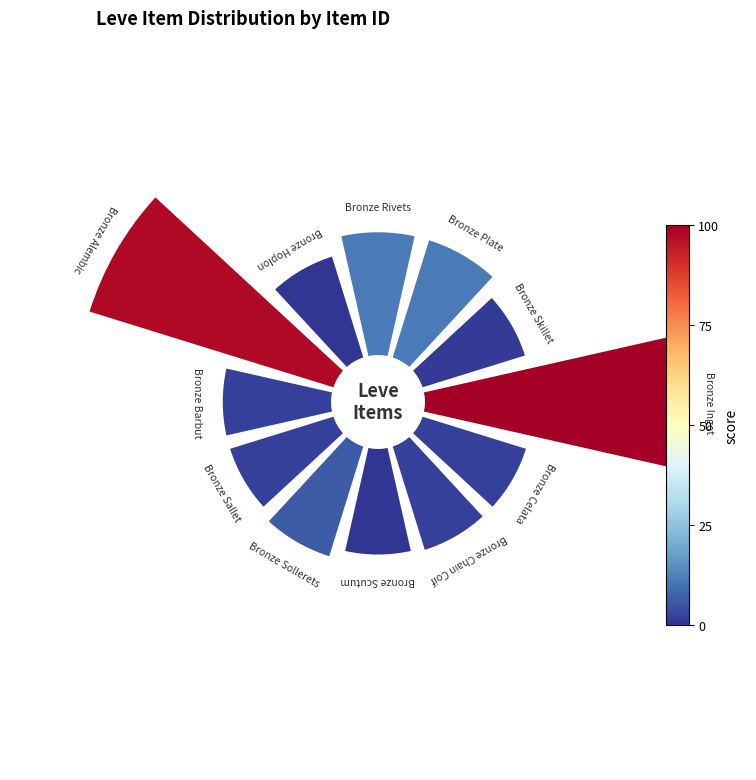

What portion of the pie excludes 0?

84.2%